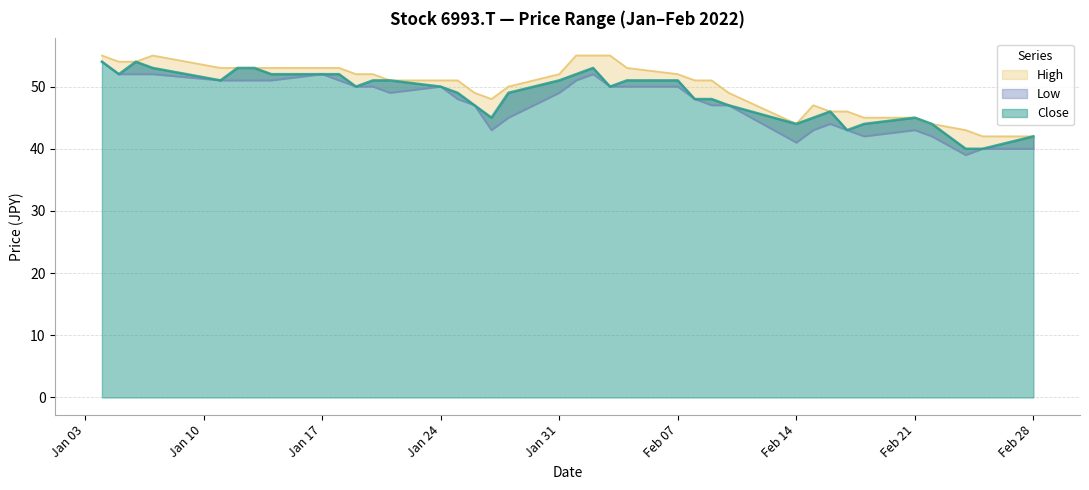

Which category has the lowest value across all series?

2022-02-24